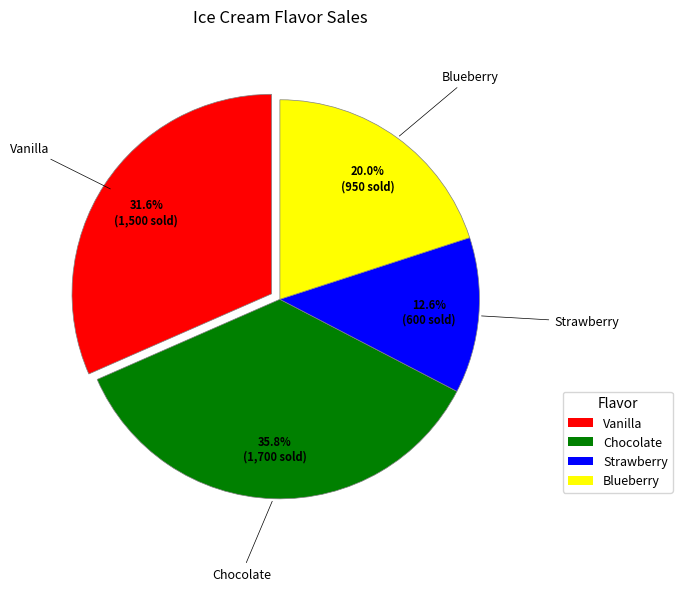

Combined, what portion of the pie is Blueberry and Strawberry?

32.6%